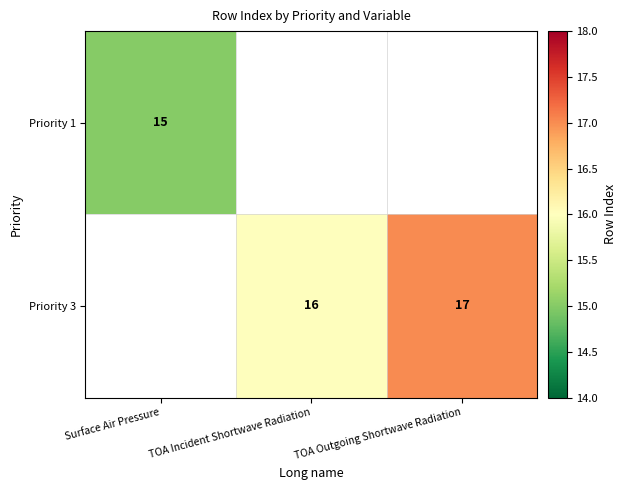

What is the minimum value shown in the chart?

15.0